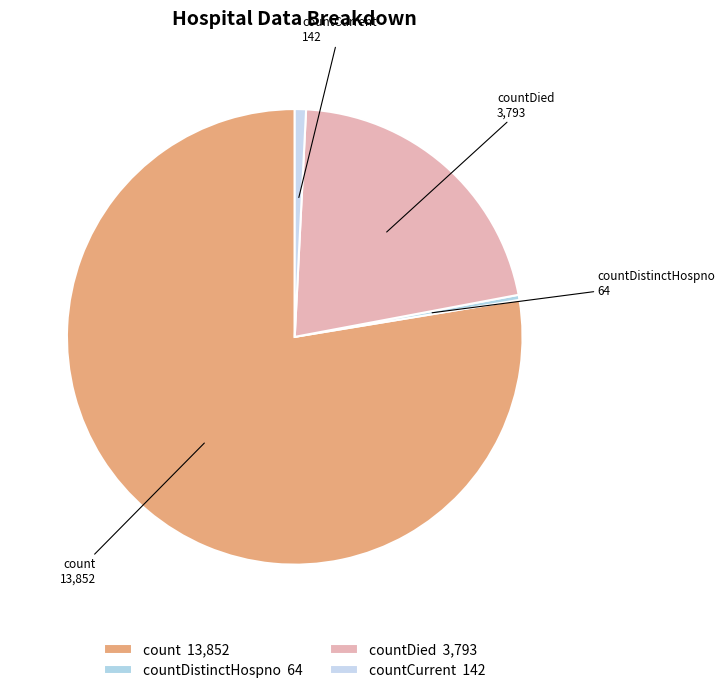

Do countDistinctHospno and count together represent more than half of the pie?

Yes